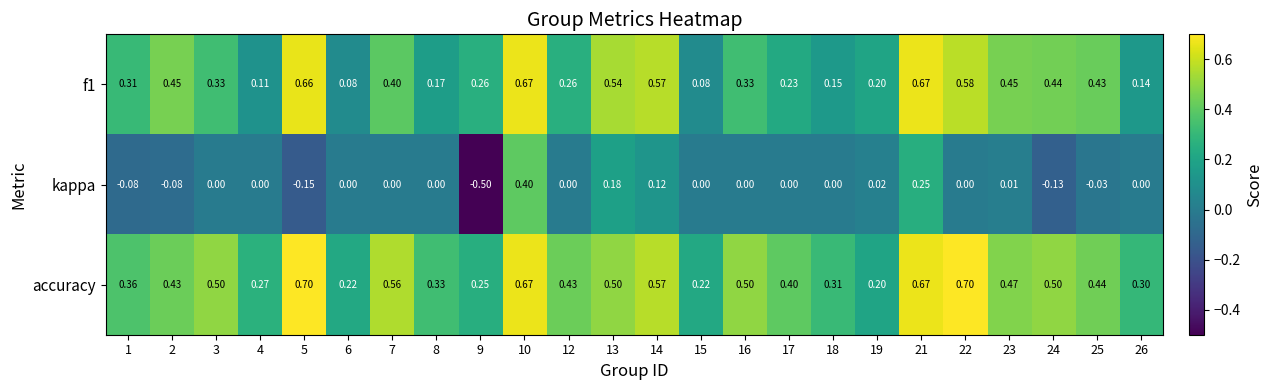

Is the value of accuracy at 6 greater than the value of f1 at 19?

Yes